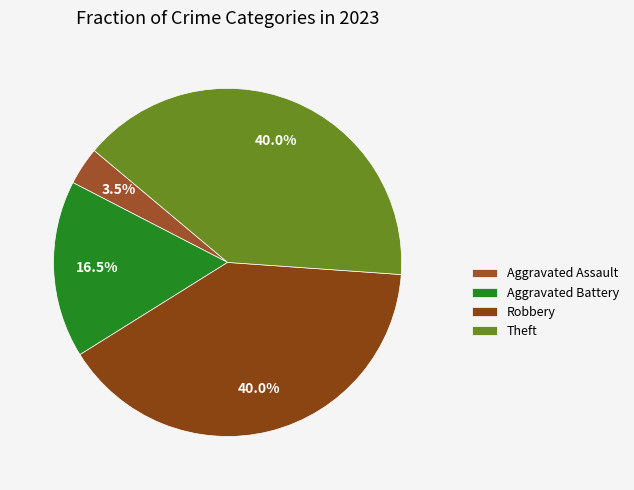

Count the number of slices in the pie.

4